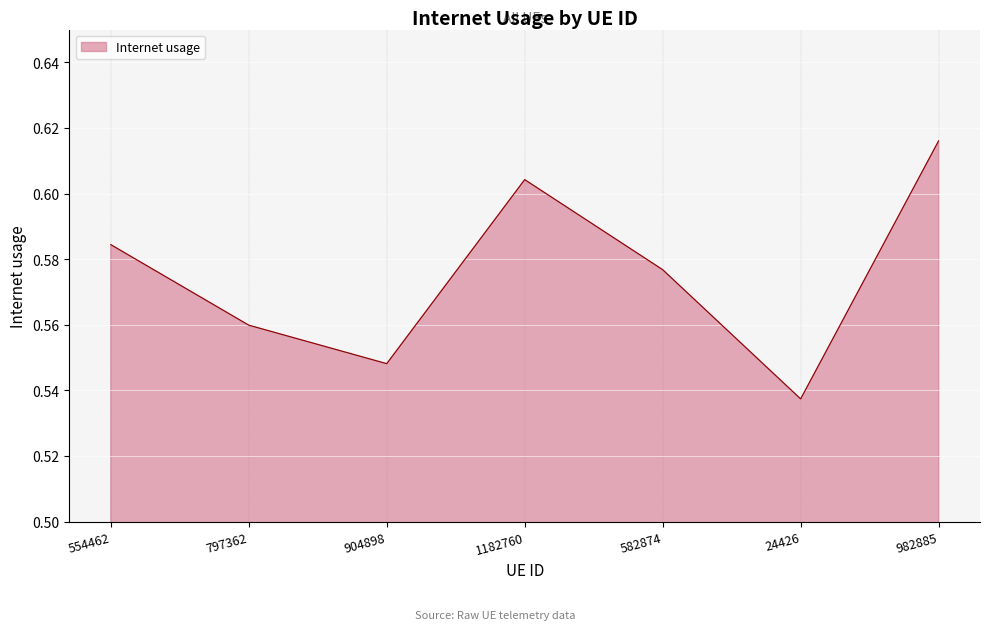

Which label corresponds to the largest value in the chart?

982885